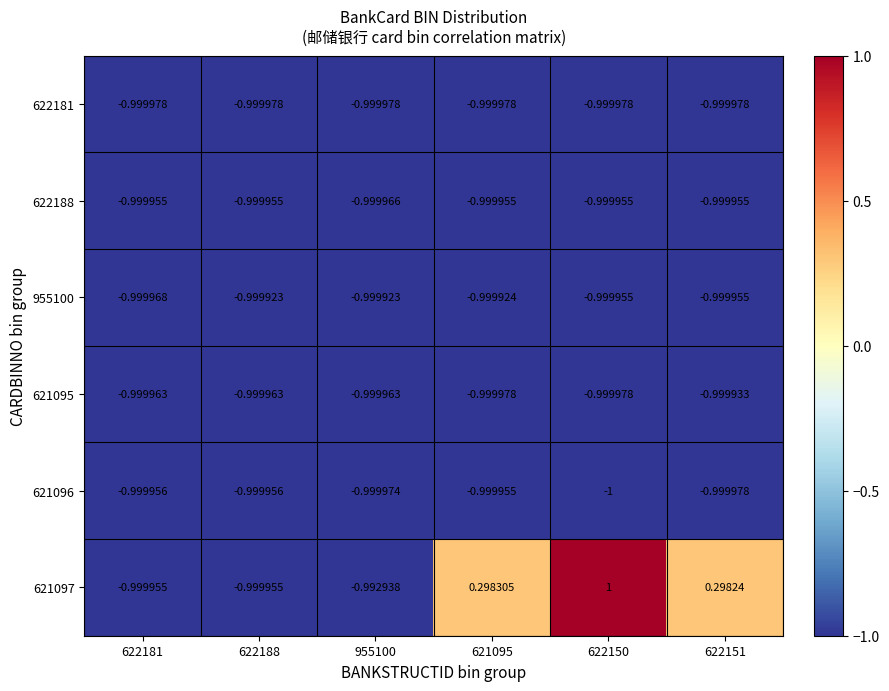

What is the total value across all series at 622150?

-4.0